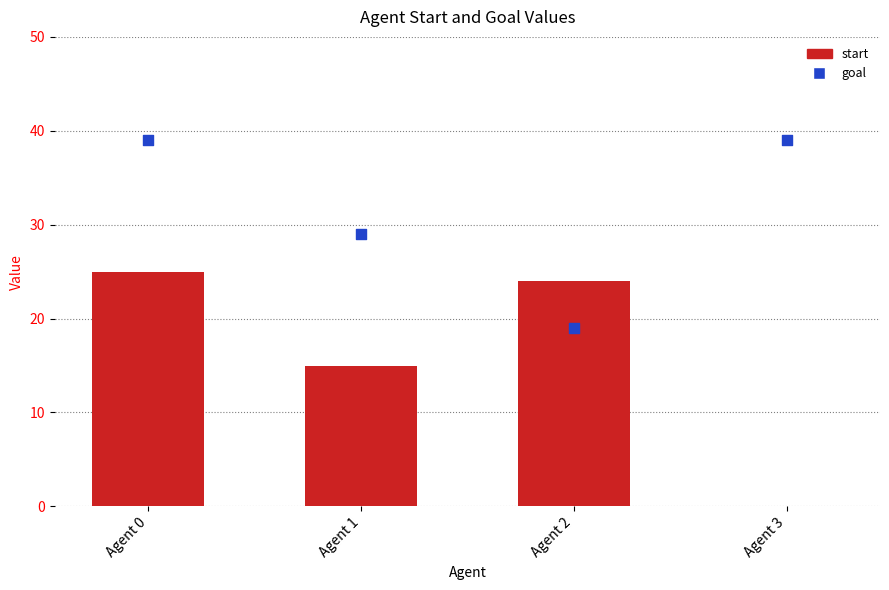

Which series reaches the minimum Y coordinate?

start